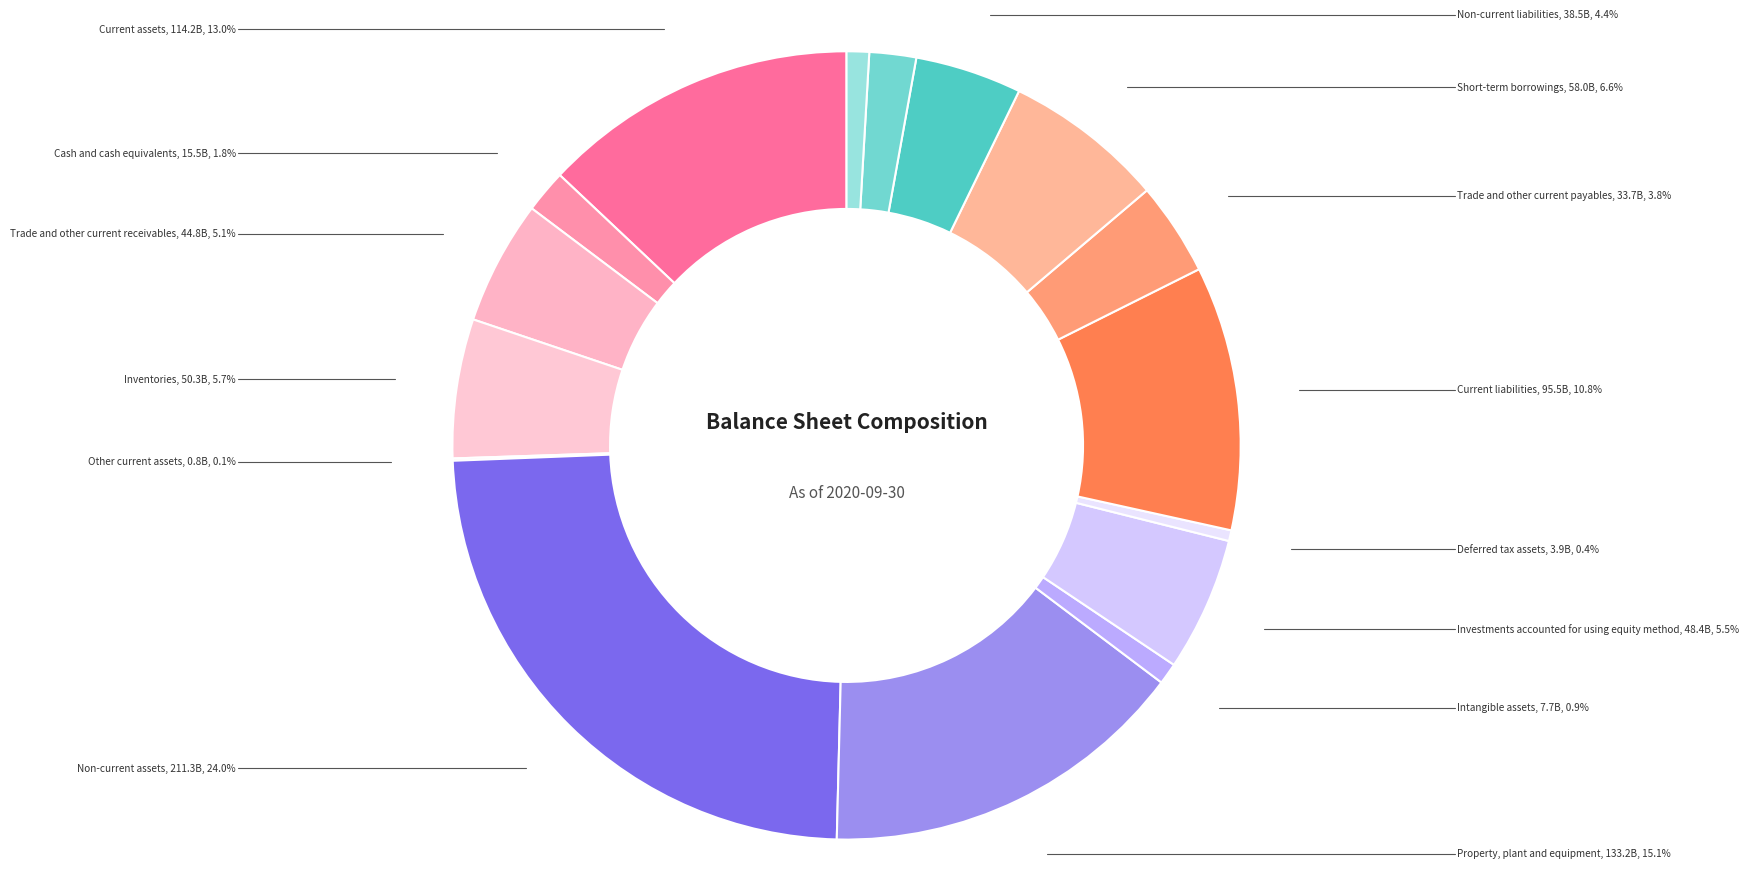

What percentage is the Trade and other current receivables slice, to the nearest percent?

5%